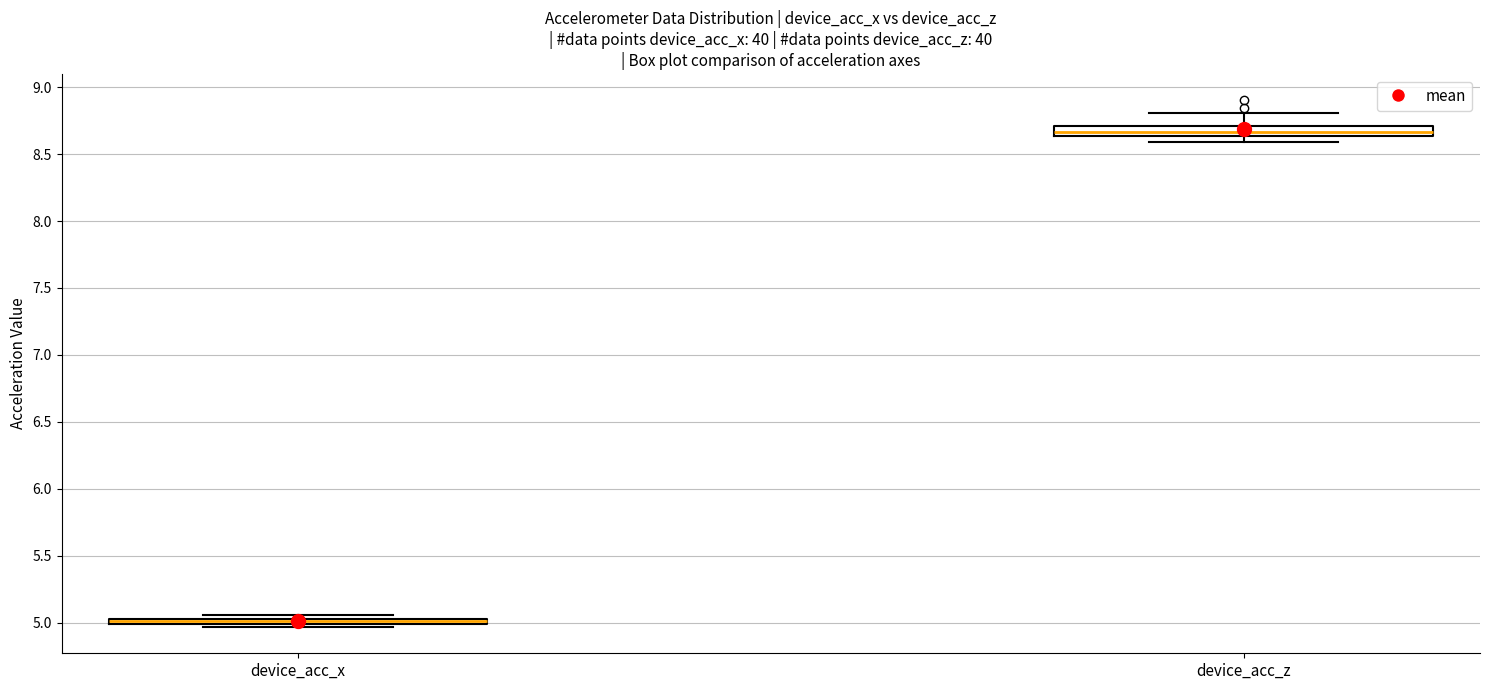

Where is the lower edge of the box for device_acc_x on the y-axis? The values are not printed on the chart, so give them approximately, as read against the axis.

5.00